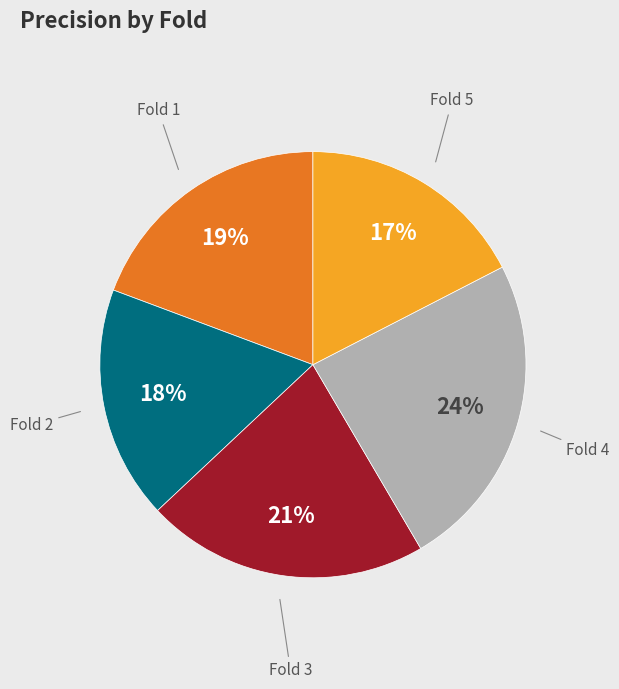

To the nearest percent, what is the average slice percentage?

20%